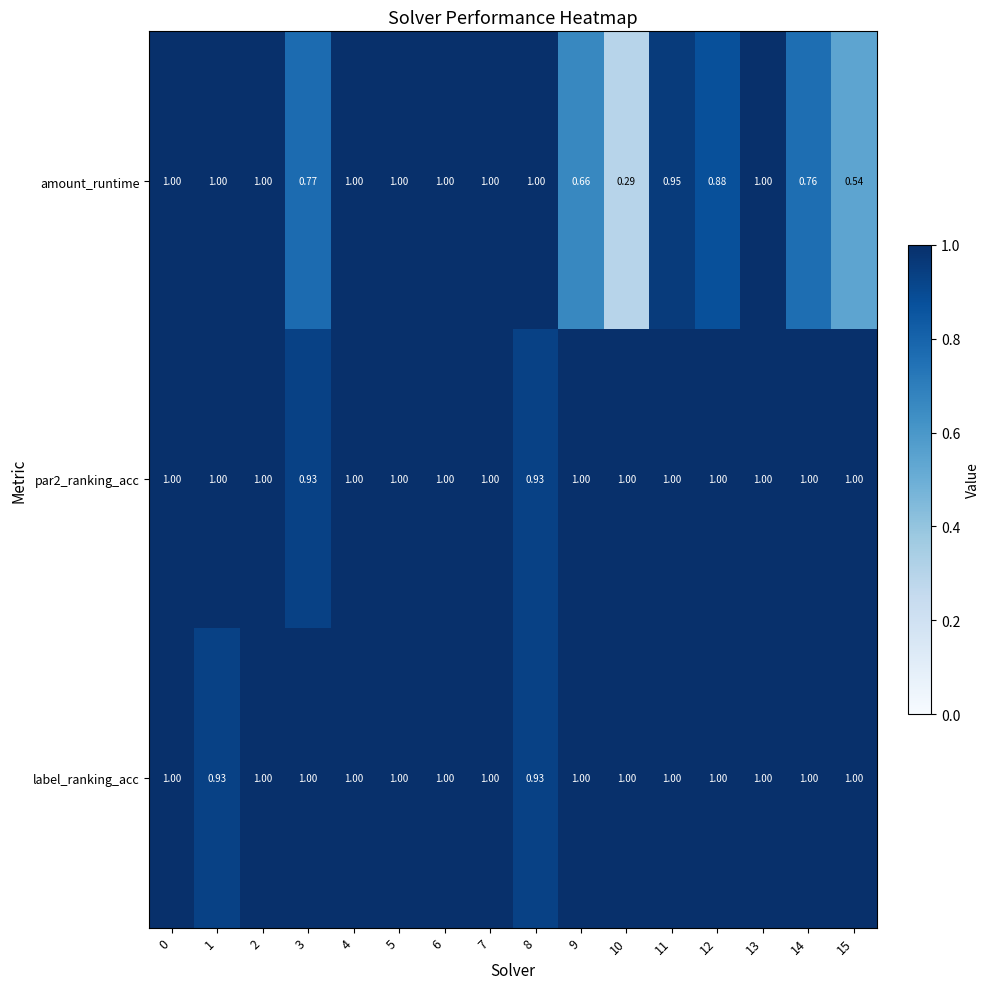

Which series changed the most between 5 and 10?

amount_runtime